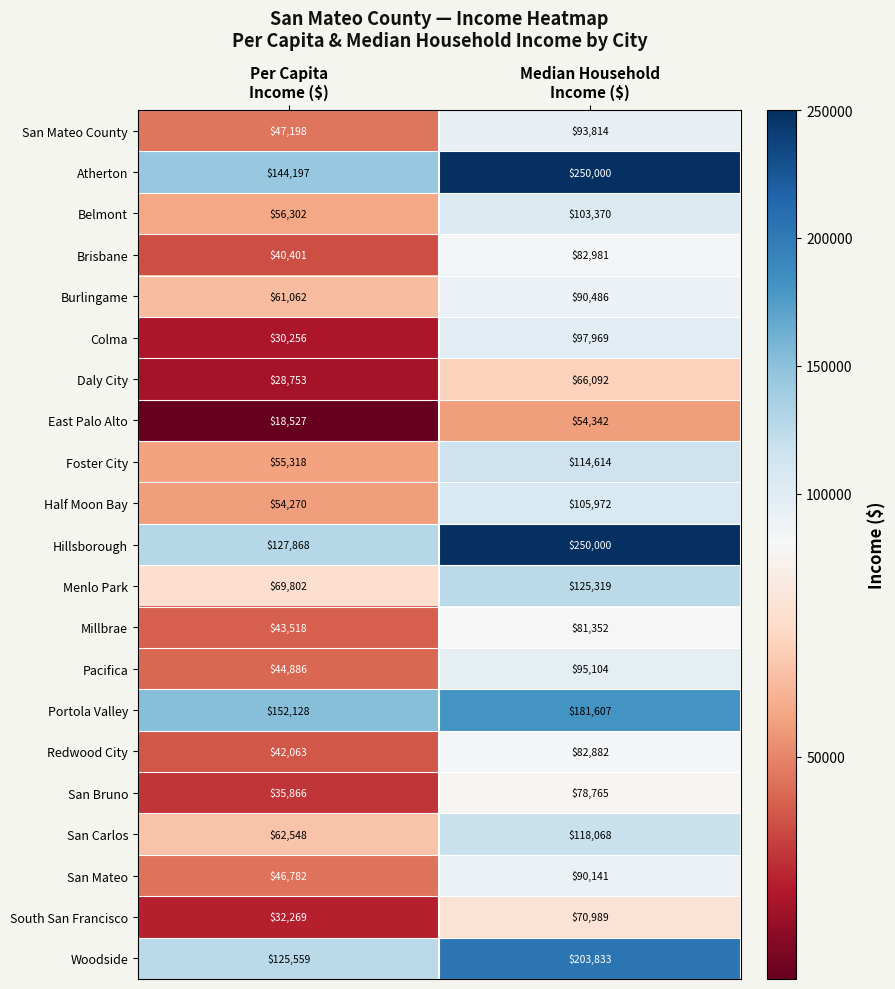

Which series has the largest range (max minus min)?

Hillsborough